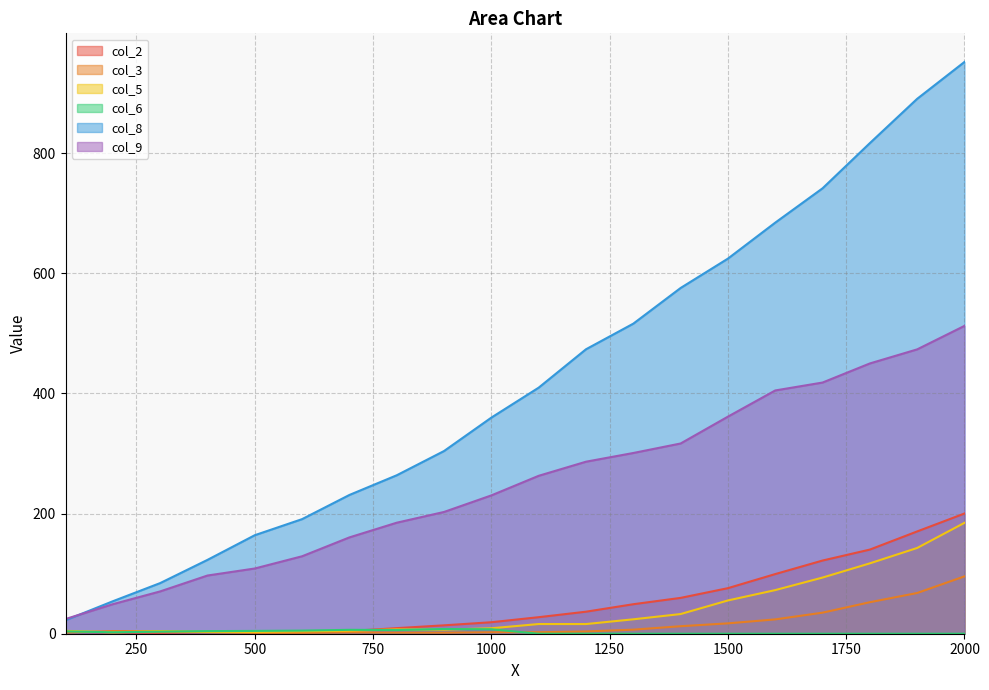

True or false: col_9 and col_3 intersect in this chart.

False